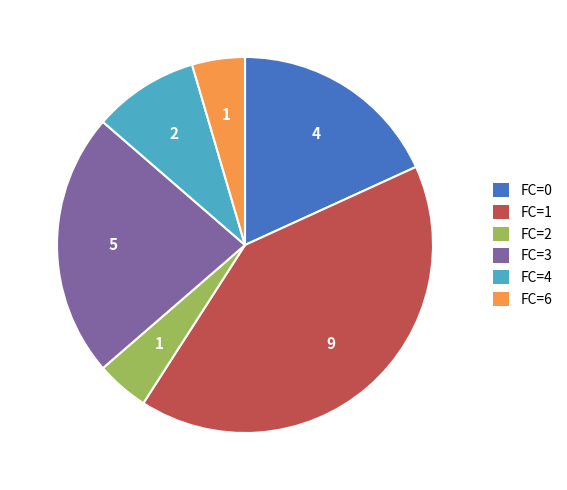

Between FC=1 and FC=0, which is larger?

FC=1